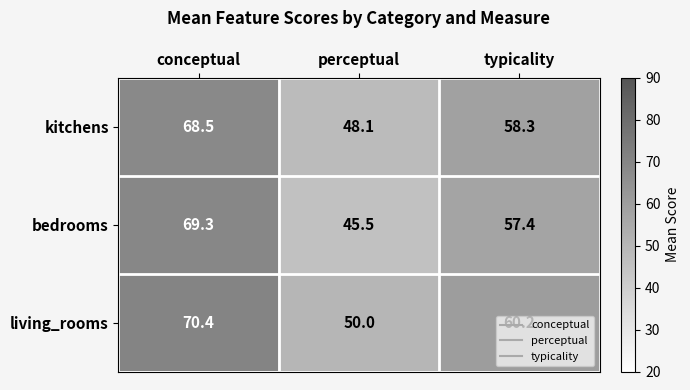

Which series has the widest spread of values?

bedrooms